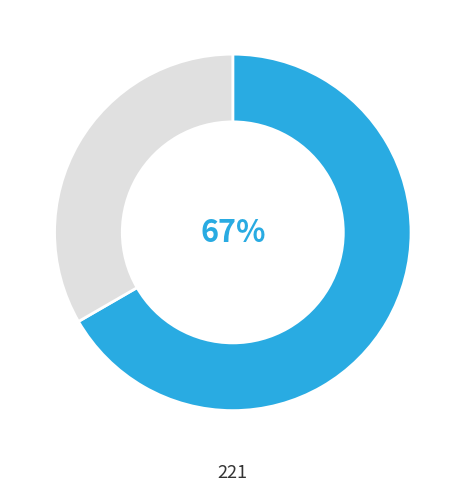

To the nearest percent, what is the average slice percentage?

50%